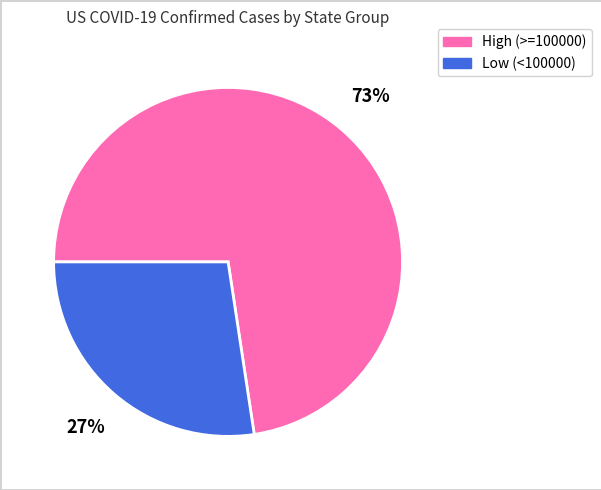

To the nearest percent, what is the average slice percentage?

50%